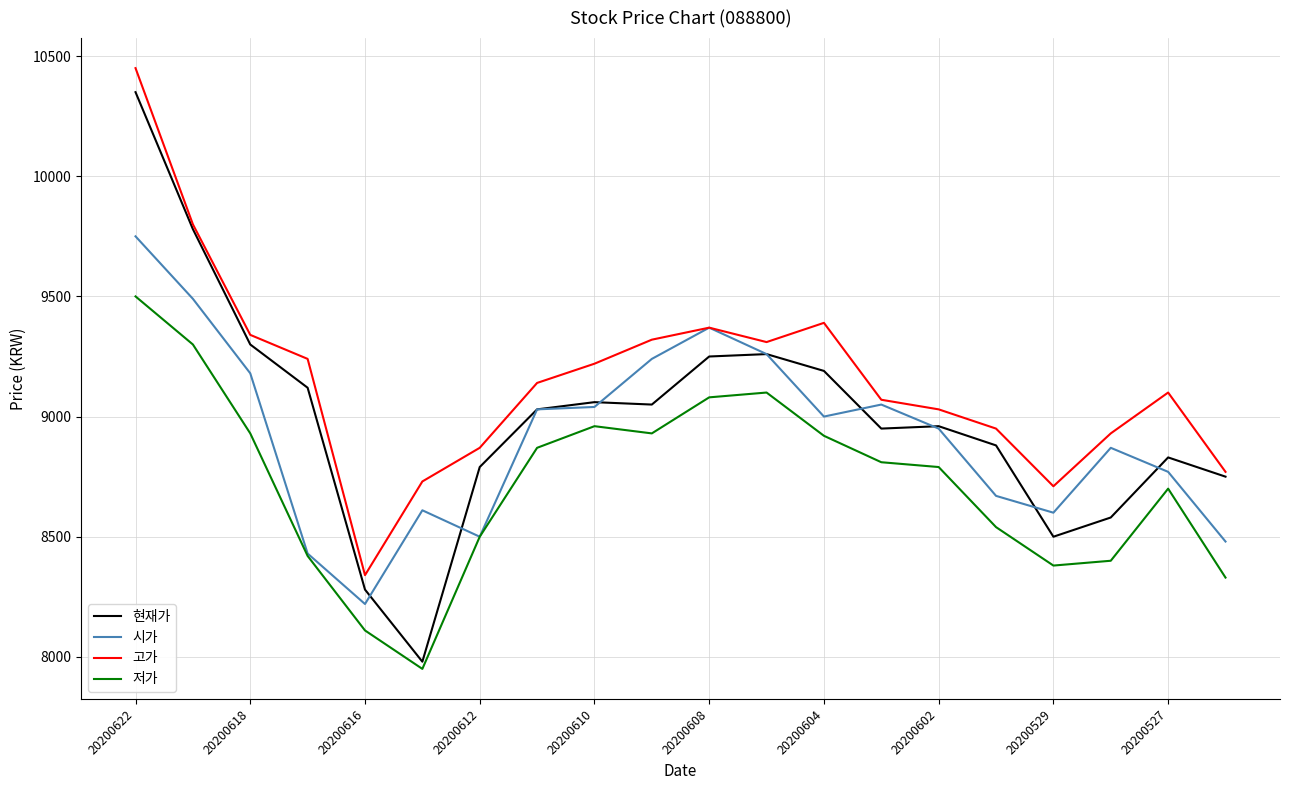

Which series has the largest total across all categories?

고가